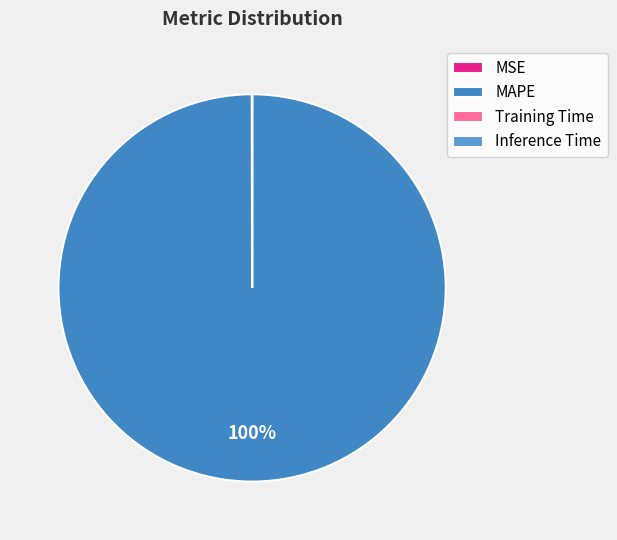

To the nearest percent, what is the combined percentage of Training Time and MAPE?

100%